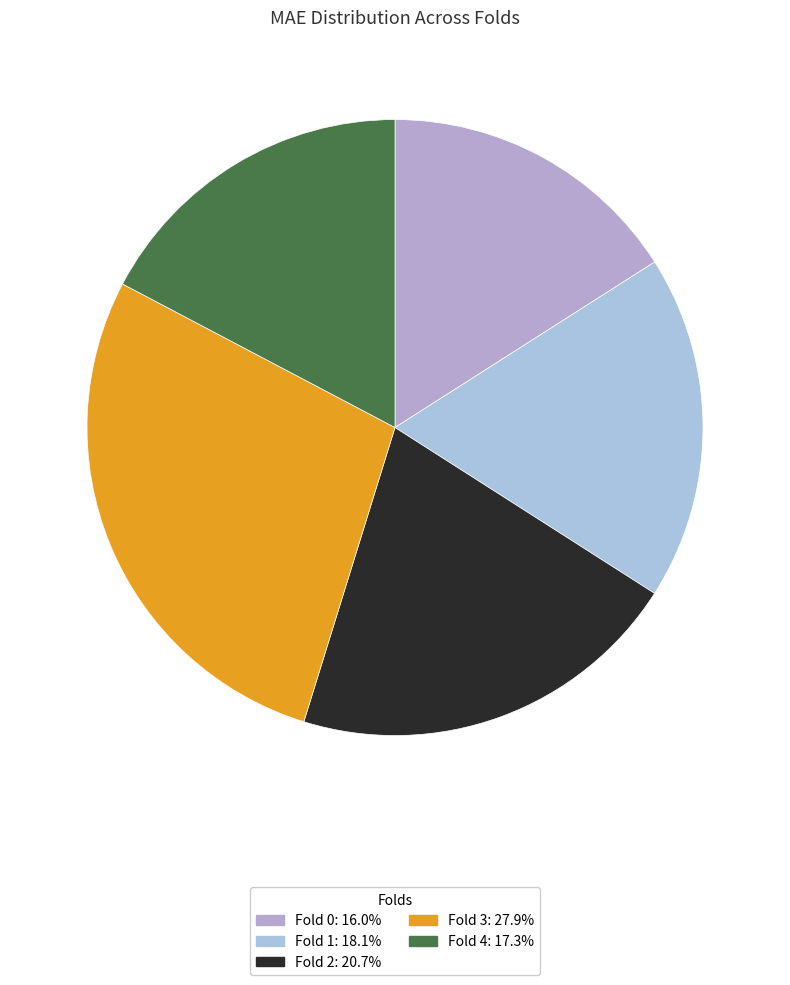

Count the number of slices in the pie.

5